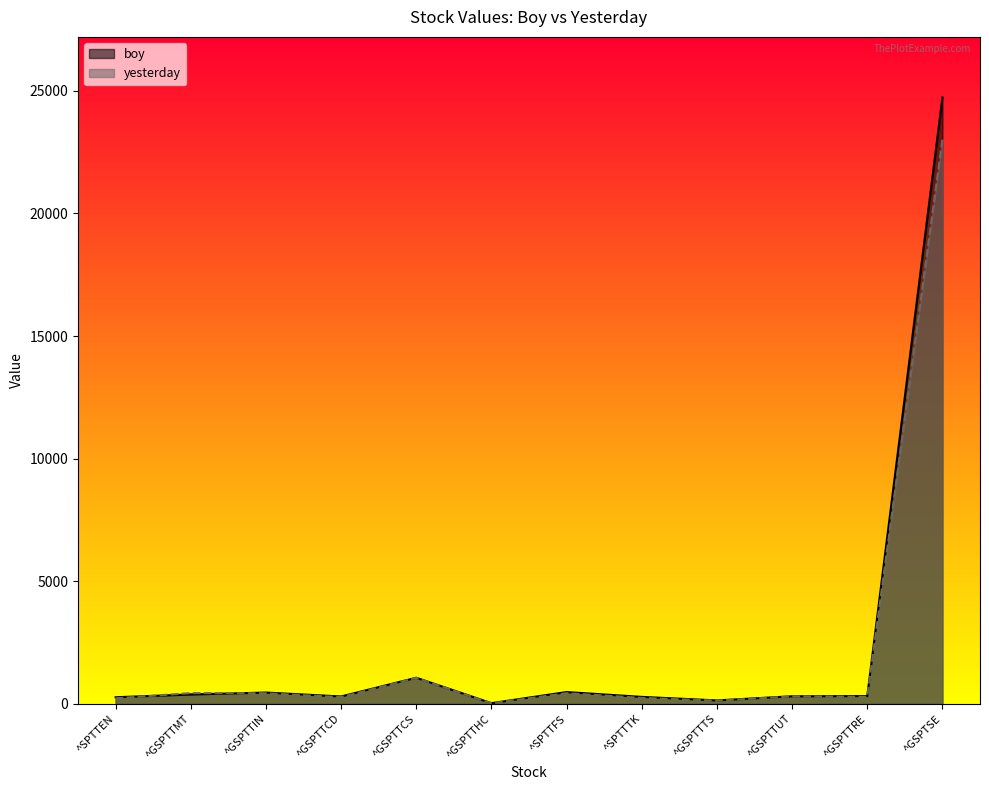

At which category does yesterday reach its first local peak?

^GSPTTMT